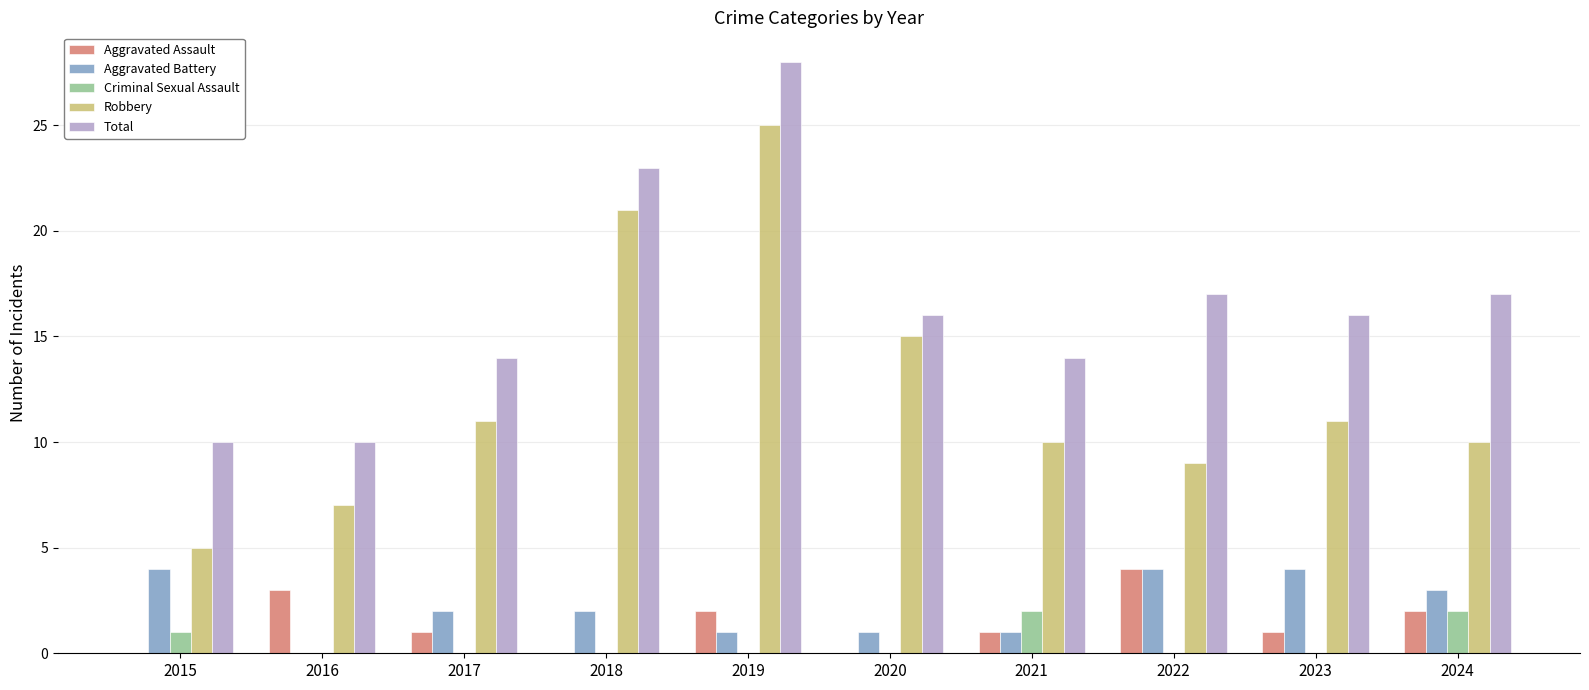

What is the spread (max minus min) of values at 2023?

16